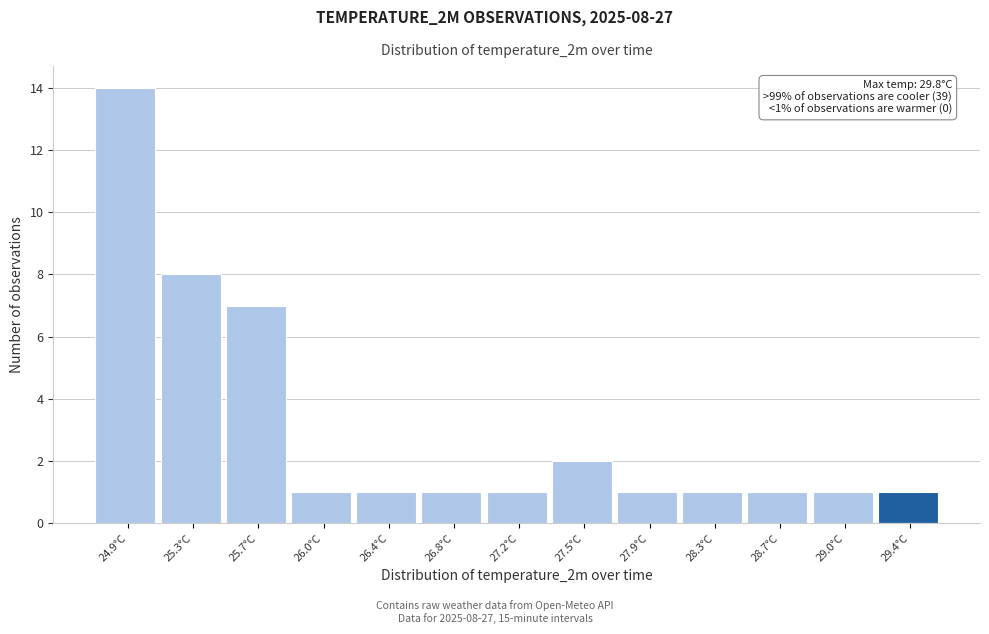

Reading left to right, transcribe all the data shown in this chart.

24.9°C=14	25.3°C=8	25.7°C=7	26.0°C=1	26.4°C=1	26.8°C=1	27.2°C=1	27.5°C=2	27.9°C=1	28.3°C=1	28.7°C=1	29.0°C=1	29.4°C=1